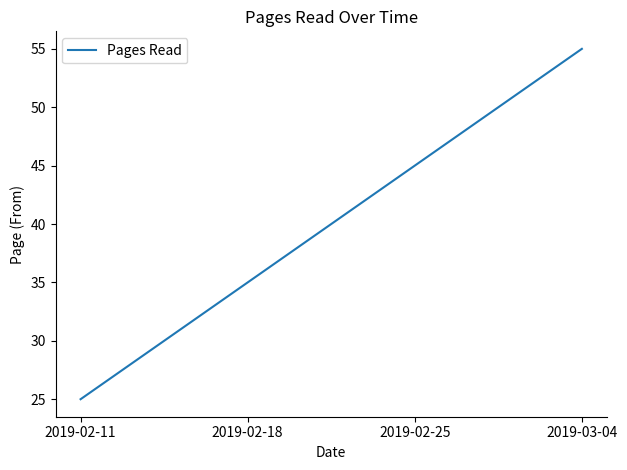

Rank the categories by value from lowest to highest.

2019-02-11, 2019-02-18, 2019-02-25, 2019-03-04